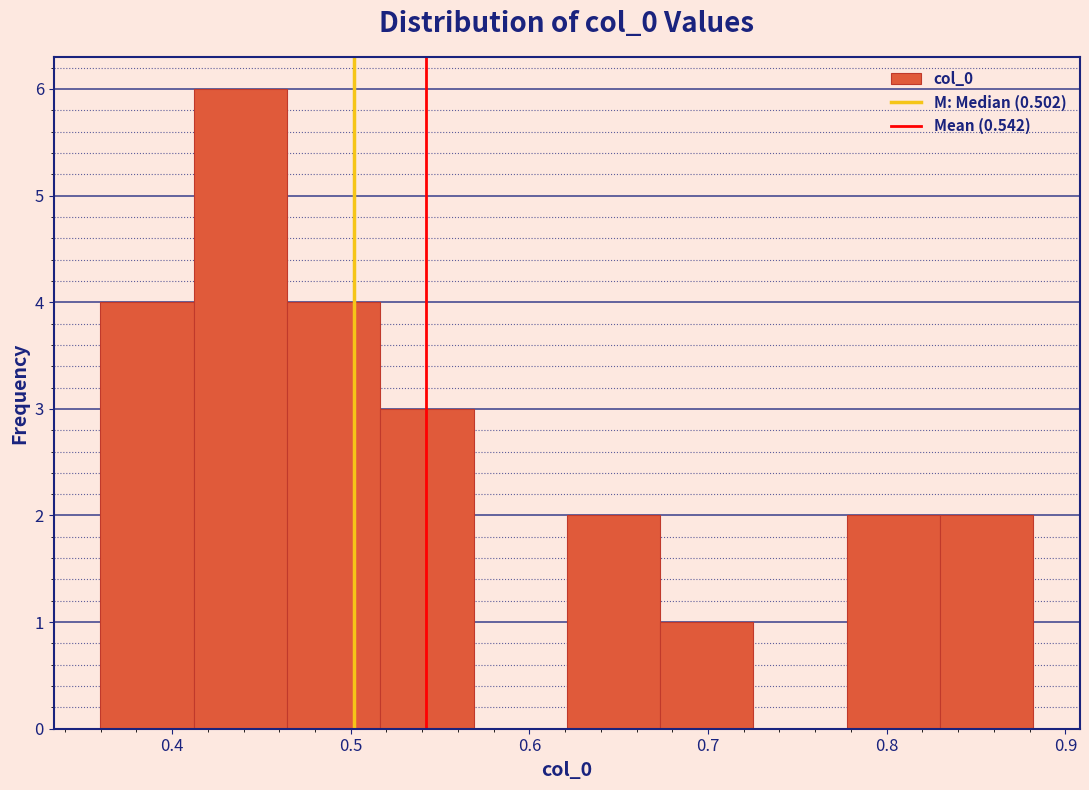

Reading left to right, list every bar in this chart as the range it spans on the x-axis followed by its height. Neither the bar edges nor the heights are printed on the chart, so give them approximately, as read against the axes.

0.36 to 0.41: 4
0.41 to 0.46: 6
0.46 to 0.52: 4
0.52 to 0.57: 3
0.57 to 0.62: 0
0.62 to 0.67: 2
0.67 to 0.73: 1
0.73 to 0.78: 0
0.78 to 0.83: 2
0.83 to 0.88: 2